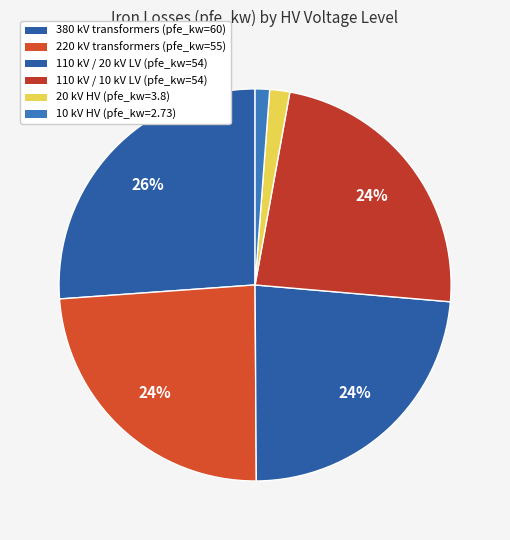

How many slices are in this pie chart?

6